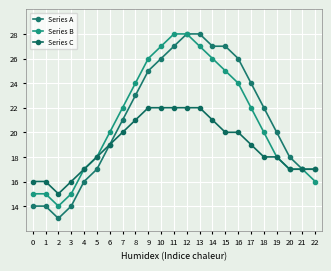

Reading left to right, extract all data points from this chart.

Series A: 14	14	13	14	16	17	19	21	23	25	26	27	28	28	27	27	26	24	22	20	18	17	17
Series B: 15	15	14	15	17	18	20	22	24	26	27	28	28	27	26	25	24	22	20	18	17	17	16
Series C: 16	16	15	16	17	18	19	20	21	22	22	22	22	22	21	20	20	19	18	18	17	17	17